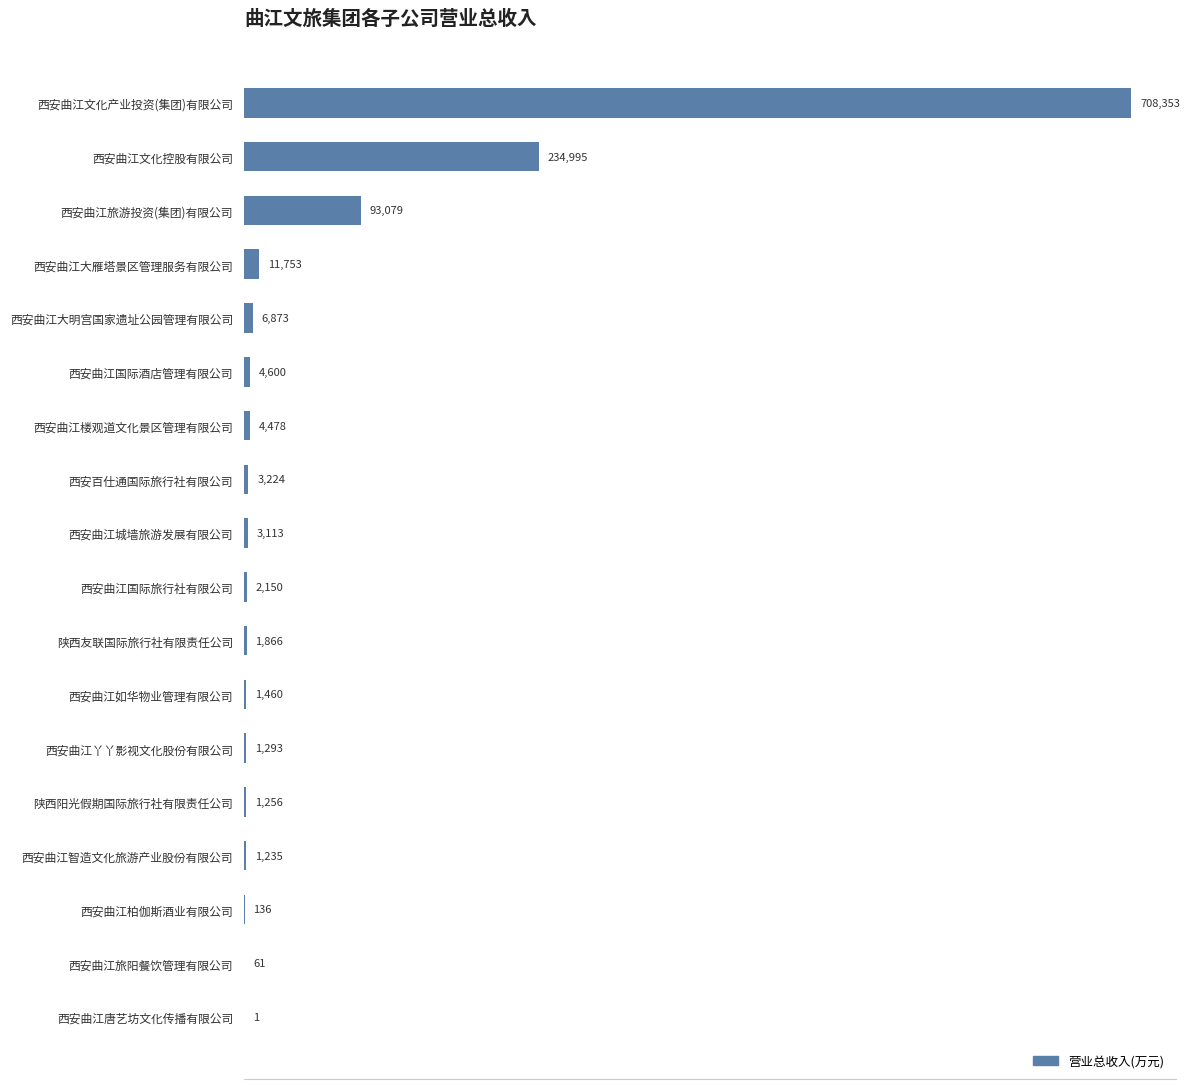

Is it true that the value at 西安曲江智造文化旅游产业股份有限公司 is 1234.9?

True